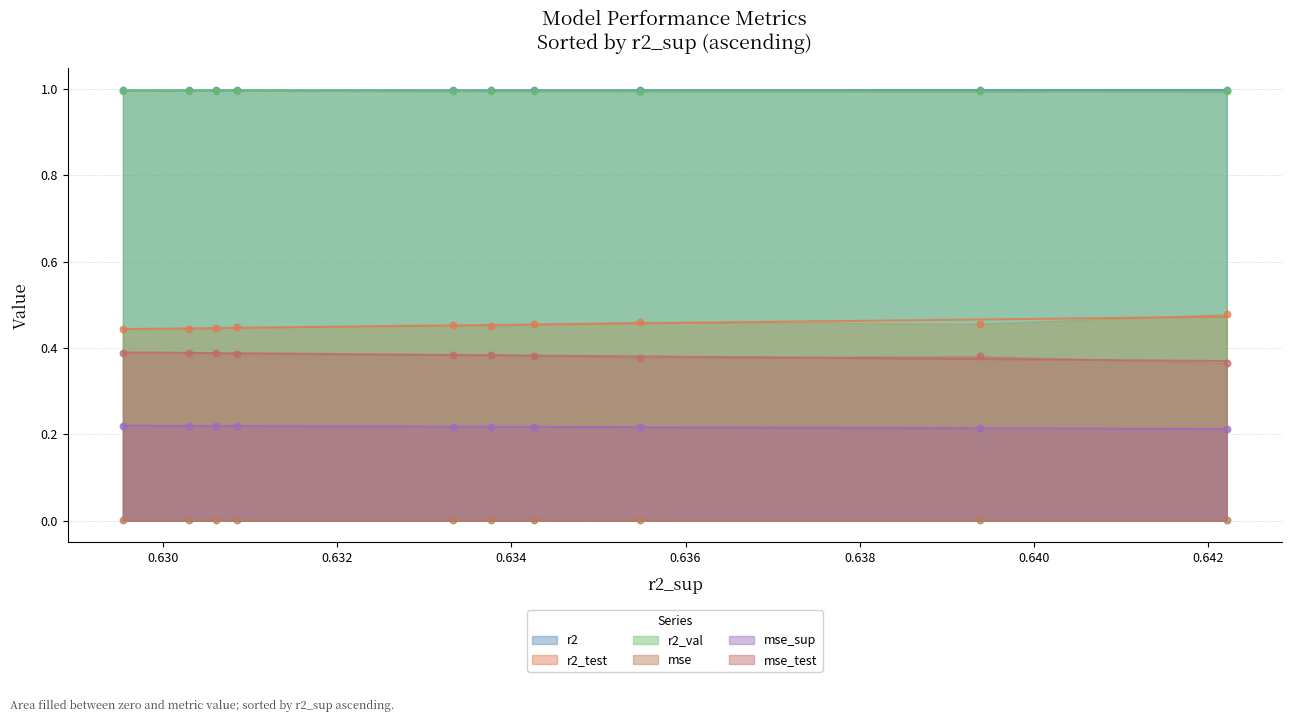

What are all the series names shown in the legend?

r2, r2_test, r2_val, mse, mse_sup, mse_test